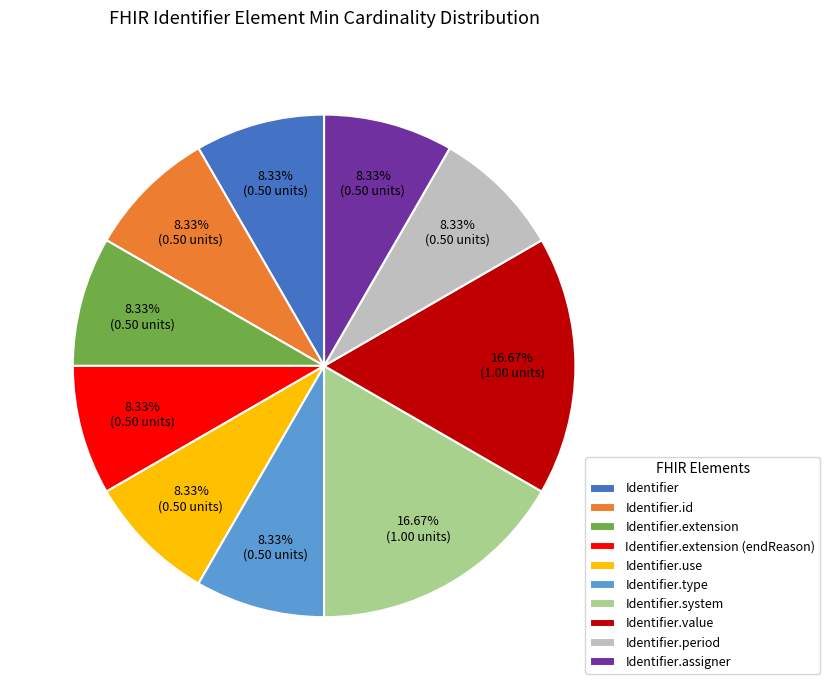

What is the ratio of the value at Identifier.id to the value at Identifier?

1.0